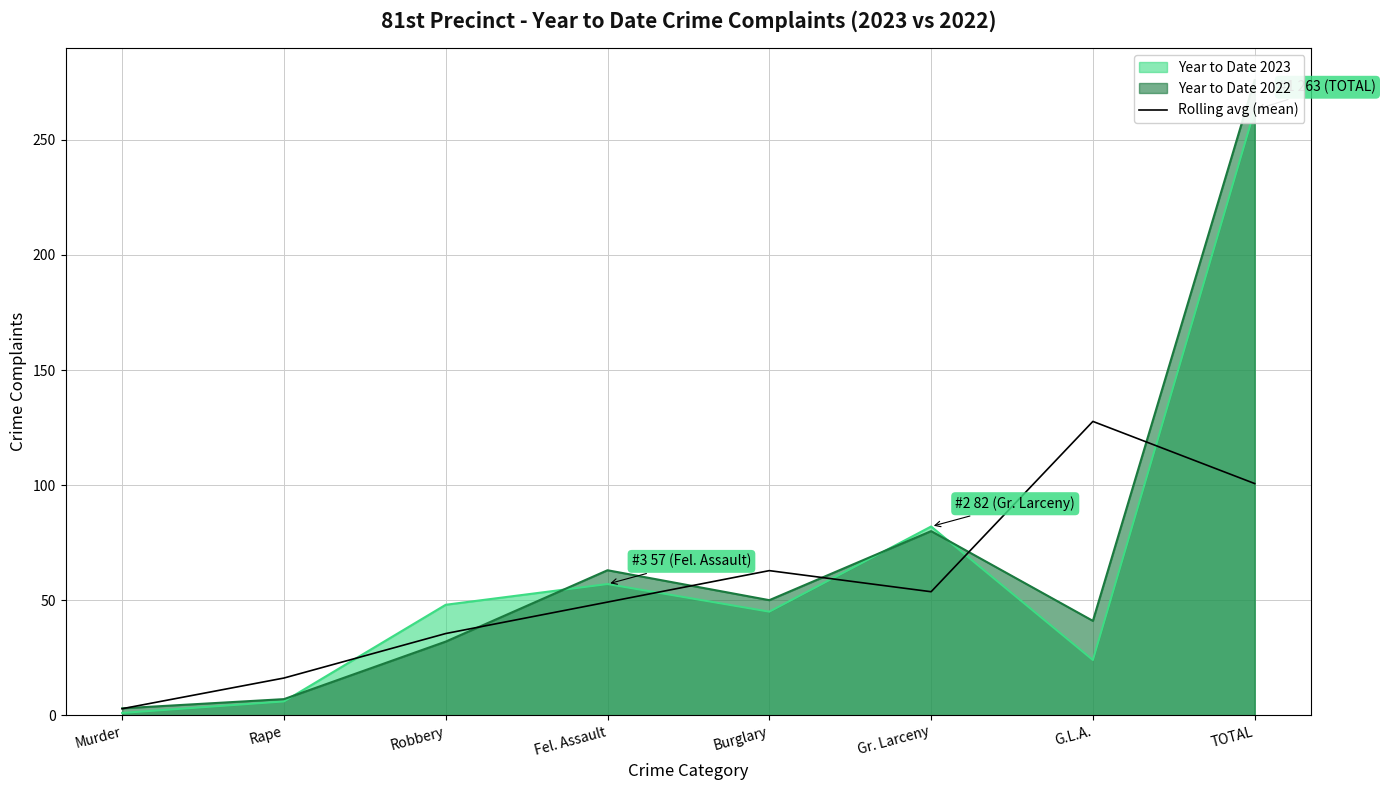

Count the number of categories in the chart.

8